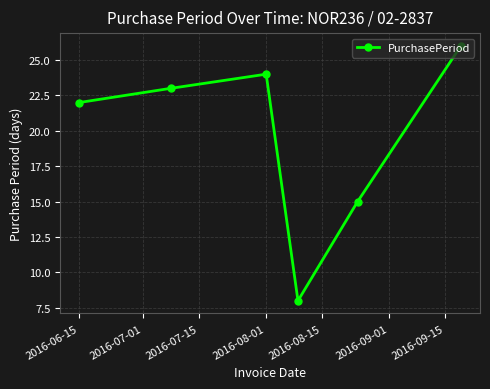

How many interior local peaks (higher than both neighbors) does the data have?

1